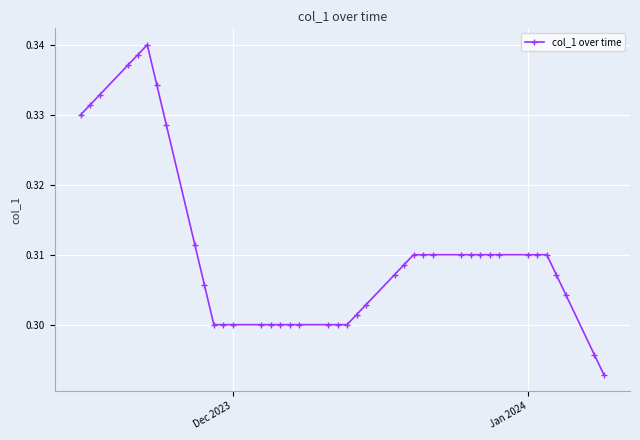

What is the sum of all values?

12.4